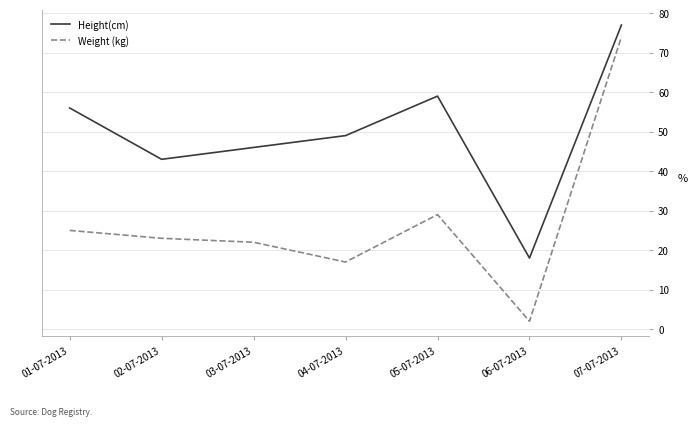

True or false: Weight (kg) and Height(cm) cross at least once.

False